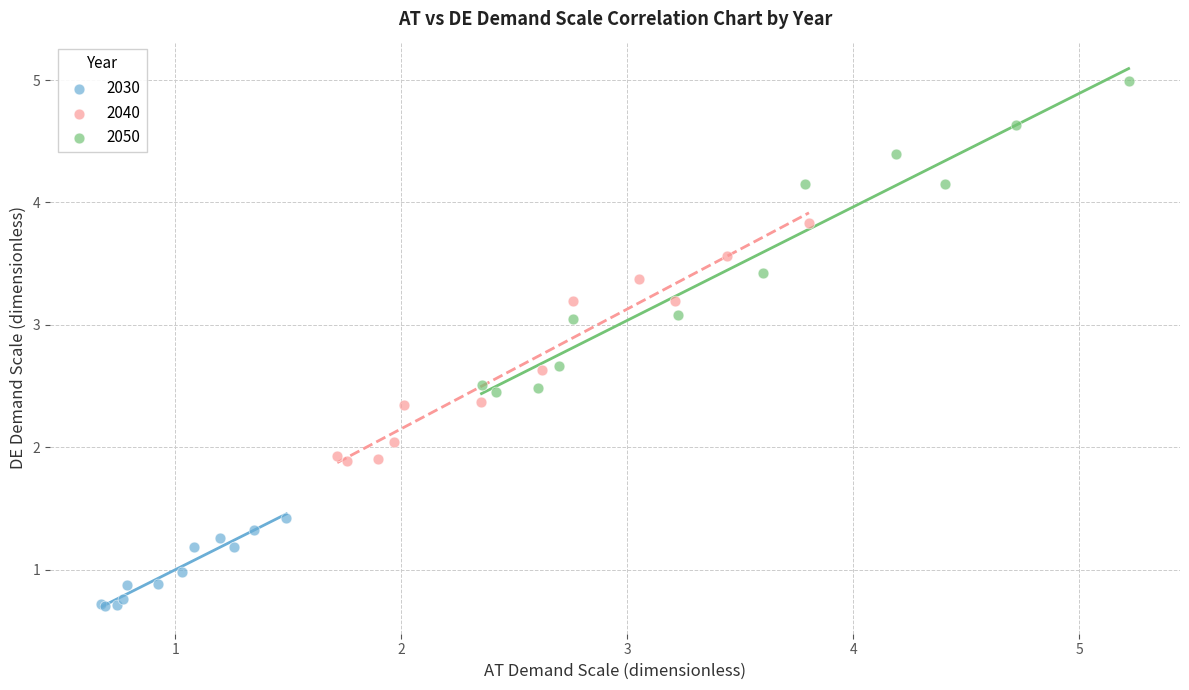

Which series reaches the minimum Y coordinate?

2030